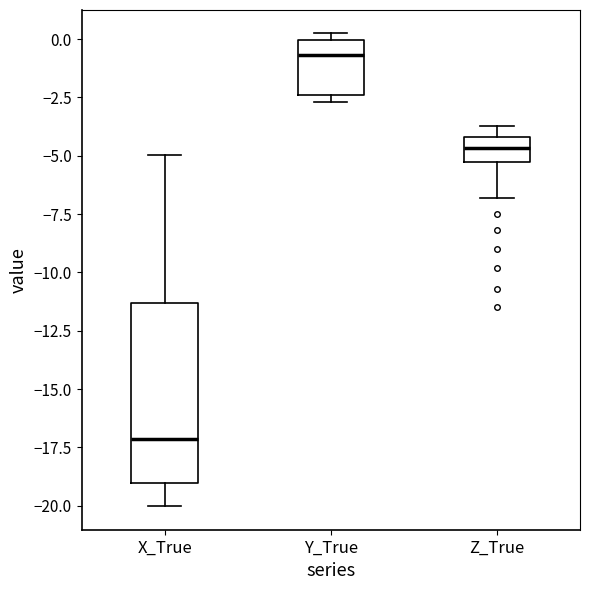

Reading left to right, transcribe this box plot: for each box, give where its median line is, the range the box spans, and where its two whiskers end, as read against the y-axis. The values are not printed on the chart, so give them approximately, as read against the axis.

X_True: median -17.0, box -19.0 to -11.5, whiskers -20.0 to -5.0
Y_True: median -0.5, box -2.5 to 0.0, whiskers -2.5 (just below the box's lower edge) to 0.0 (just above the box's upper edge)
Z_True: median -4.5, box -5.0 to -4.0, whiskers -7.0 to -3.5